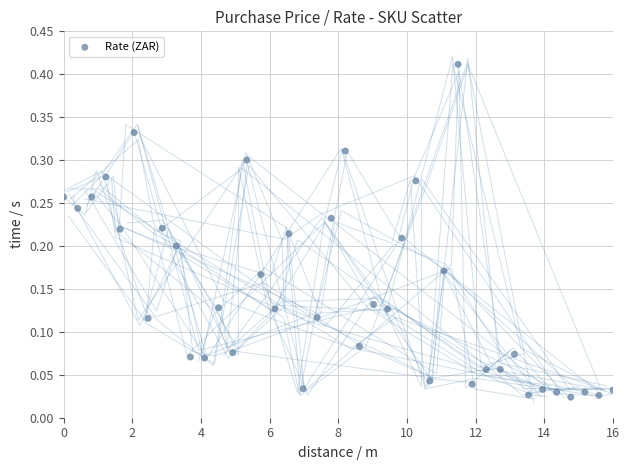

What is the range of X values (max minus min)?

16.0